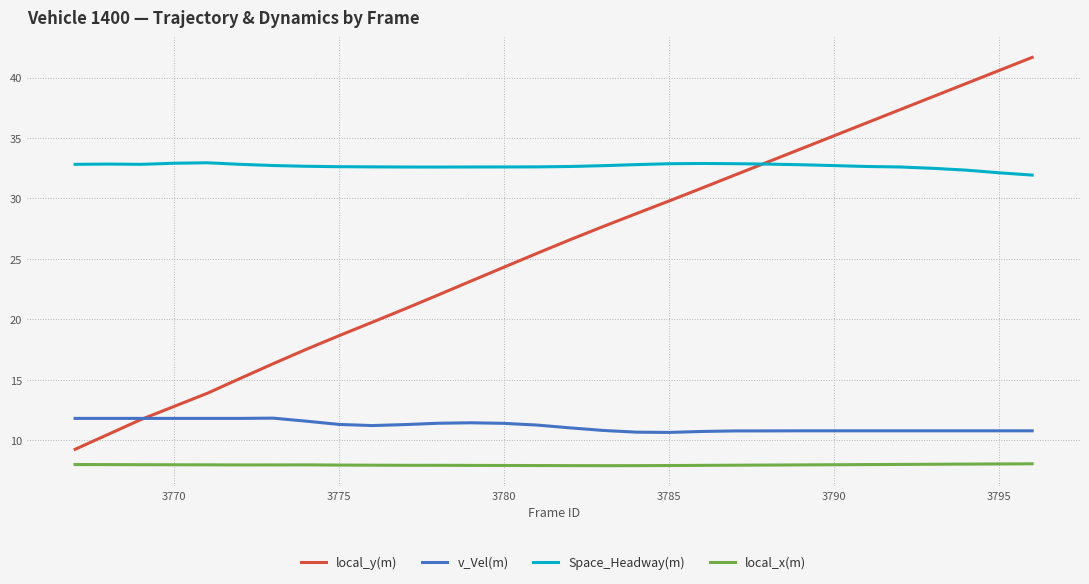

Which series has the largest range (max minus min)?

local_y(m)